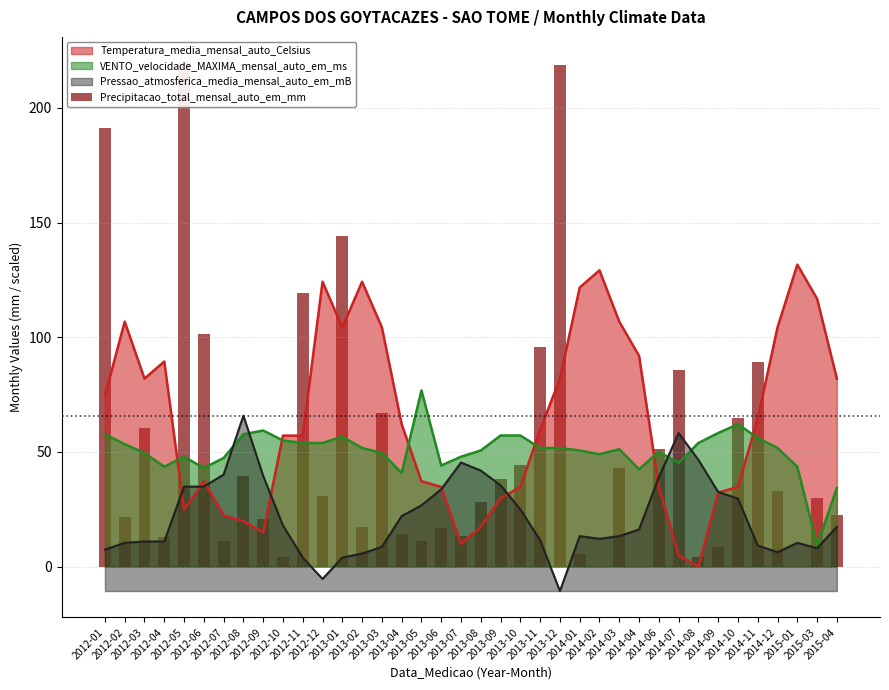

Reading left to right, extract all data points from this chart.

191.4	21.8	60.4	13.0	219.4	101.6	11.4	39.6	20.8	4.2	119.4	31.0	144.0	17.4	66.8	14.4	11.2	17.0	13.2	28.4	38.4	44.4	95.8	218.8	5.6	0.0	43.0	0.0	51.2	85.8	4.4	8.6	65.0	89.4	32.8	0.0	30.0	22.4